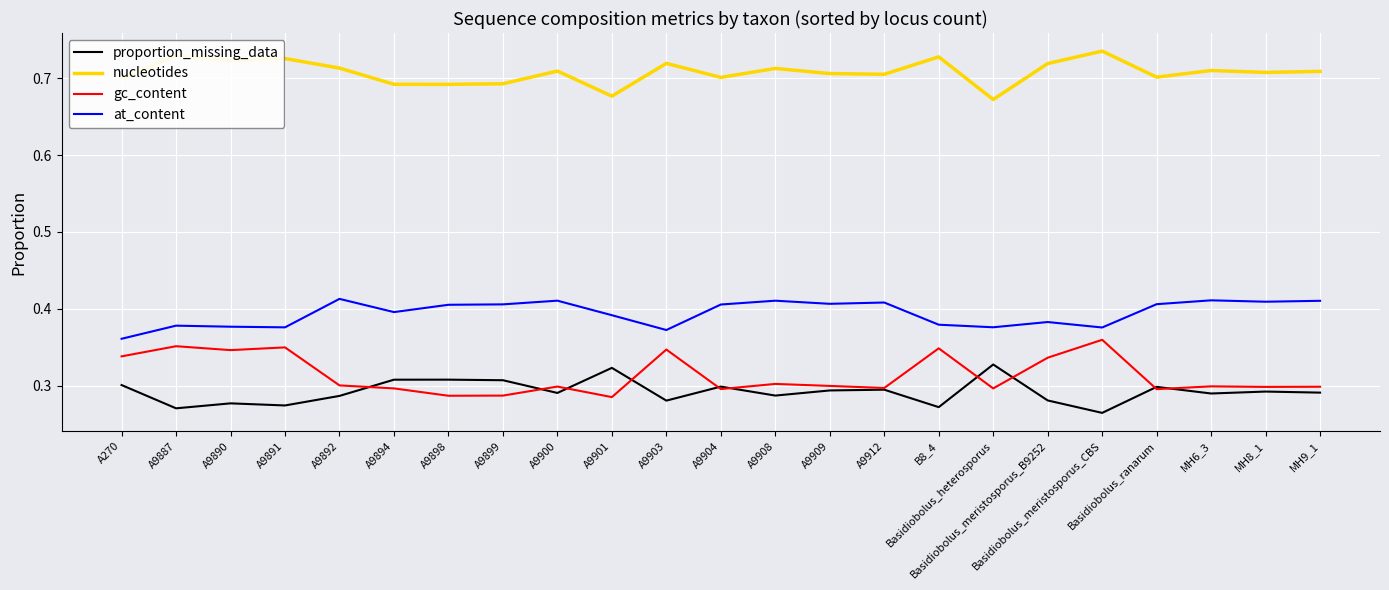

Where is at_content nearest to the value 0?

A270